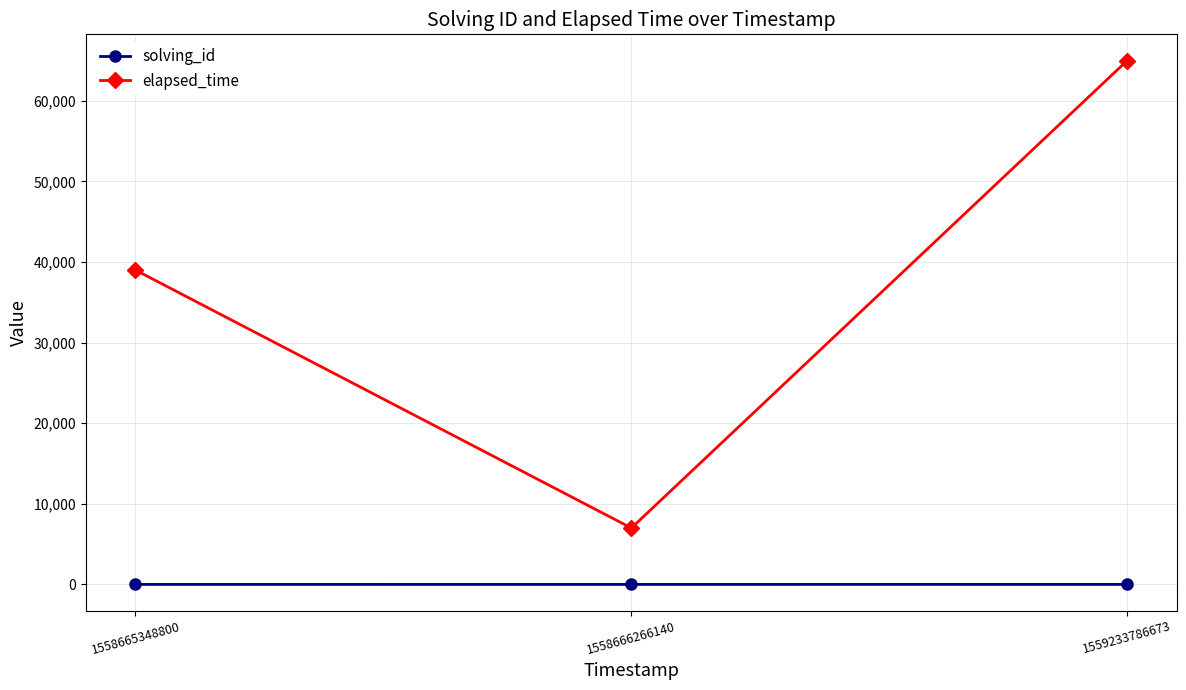

What are all the series names shown in the legend?

solving_id, elapsed_time